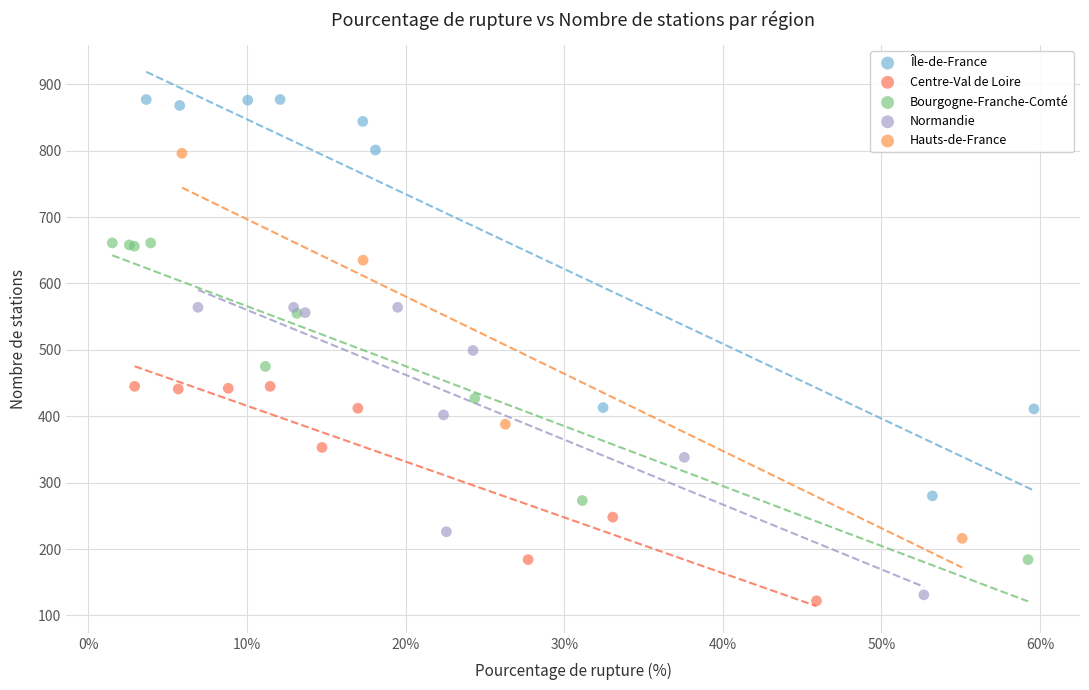

Which series reaches the maximum Y coordinate?

Île-de-France